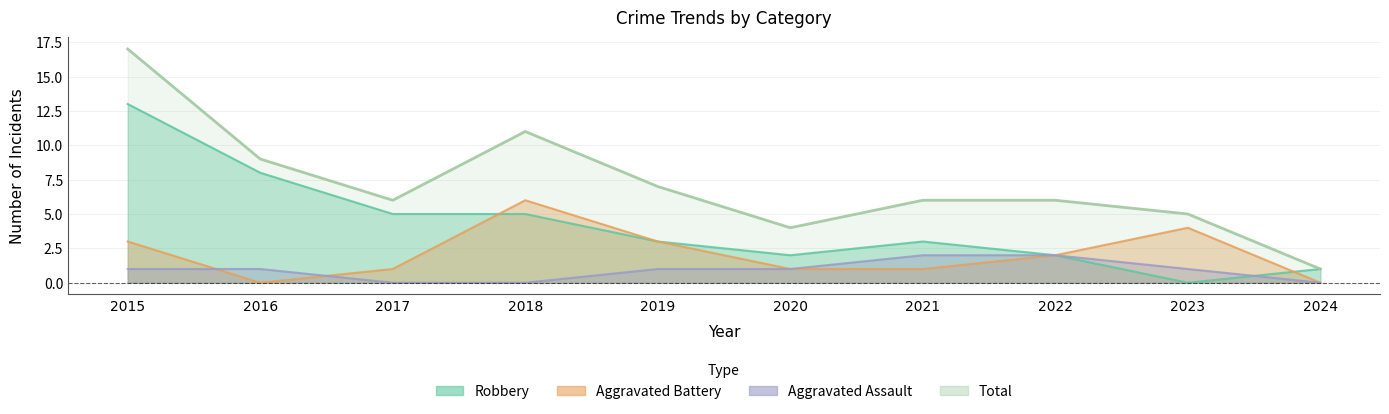

At how many categories does at least one series exceed 12?

1